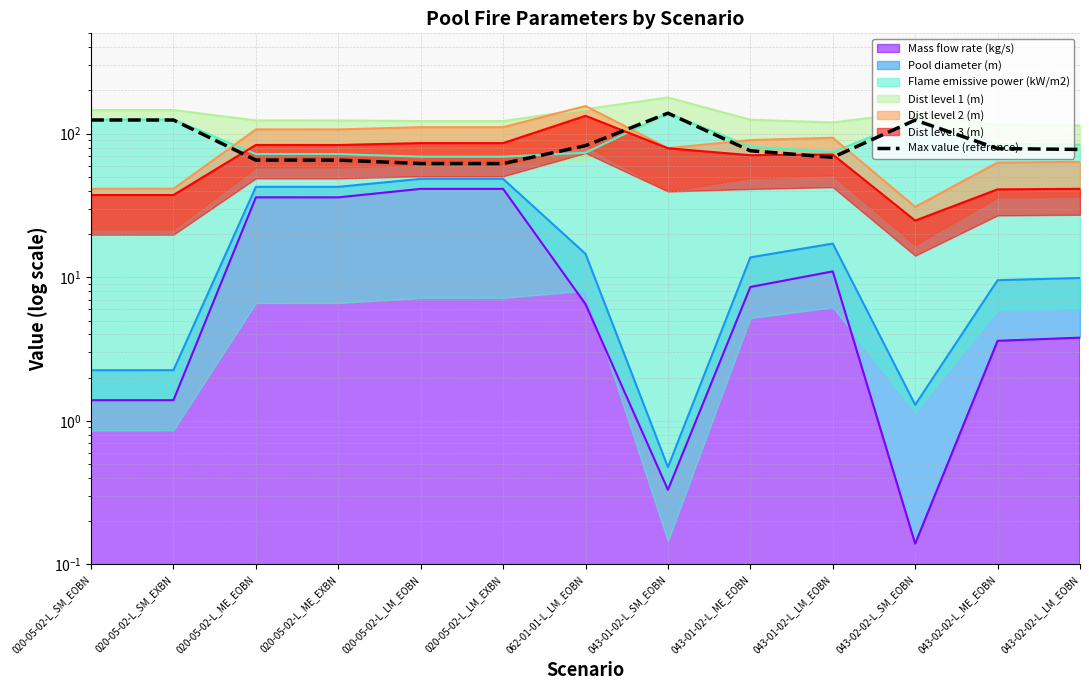

What position from the right is 020-05-02-L_ME_EOBN?

11